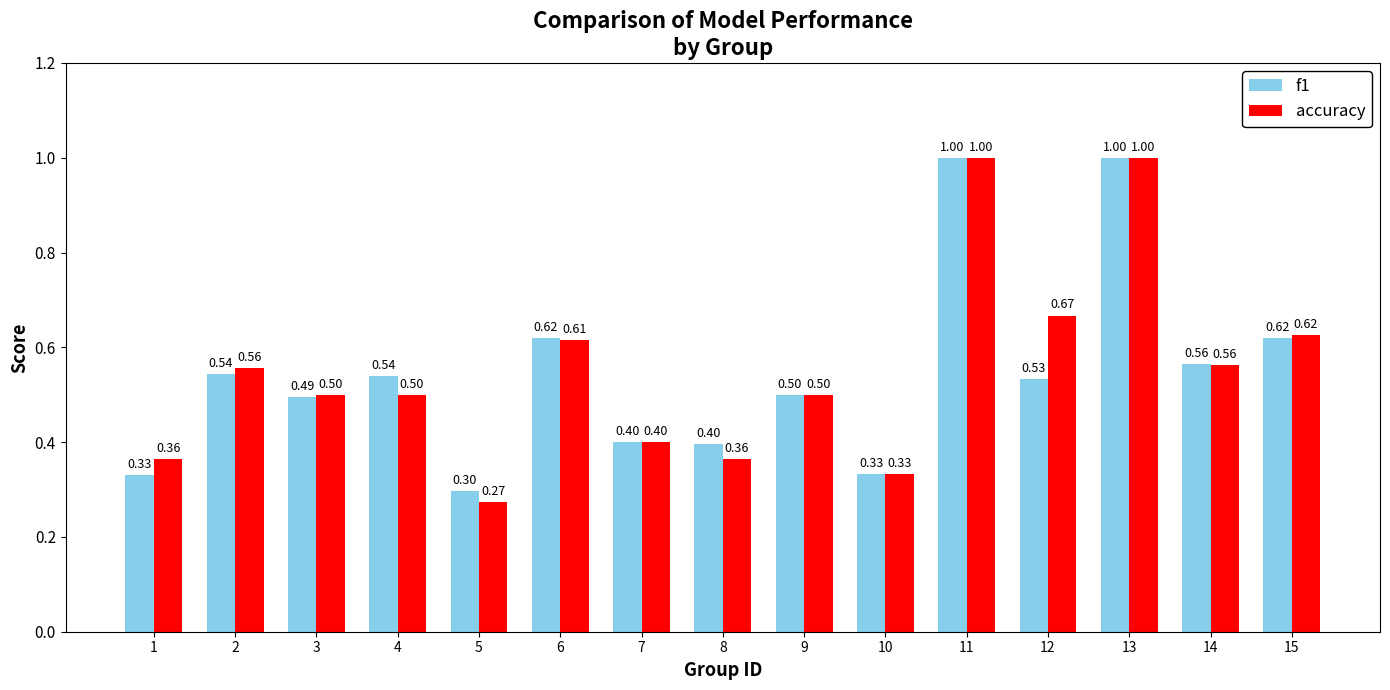

What is the sum of the accuracy values at 1 and 14?

0.9